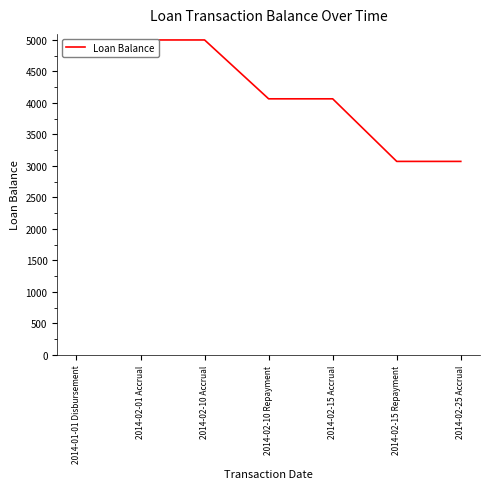

Reading left to right, extract all data points from this chart.

5000.0	5000.0	5000.0	4065.8	4065.8	3072.4	3072.4